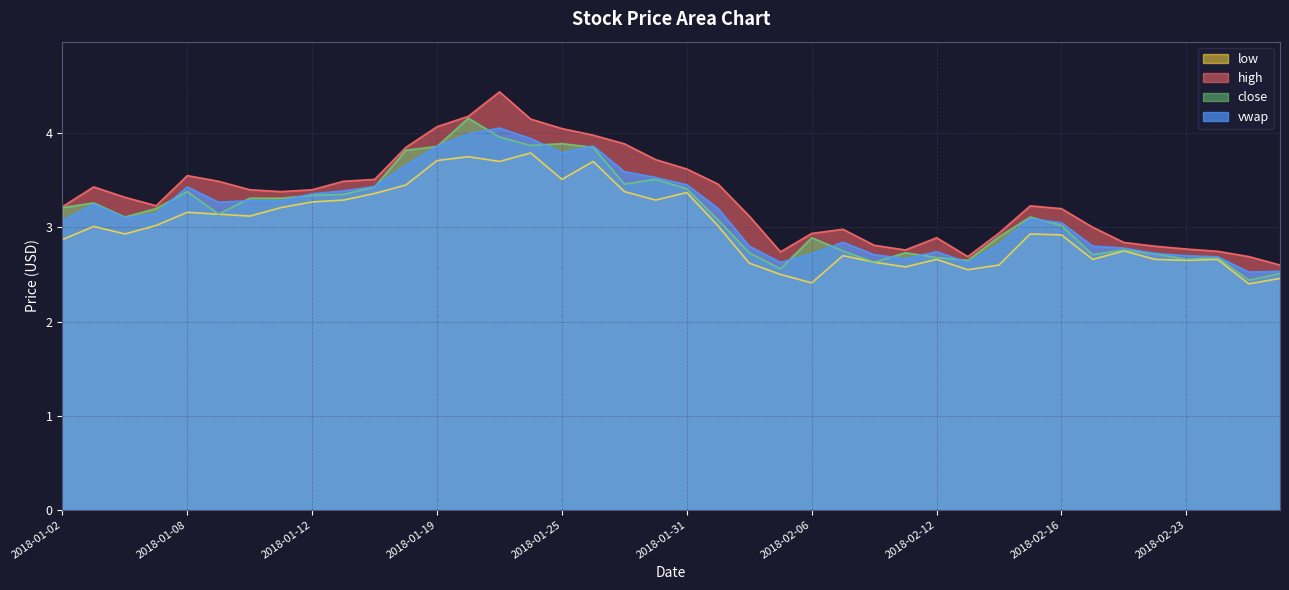

What are all the series names shown in the legend?

low, high, close, vwap